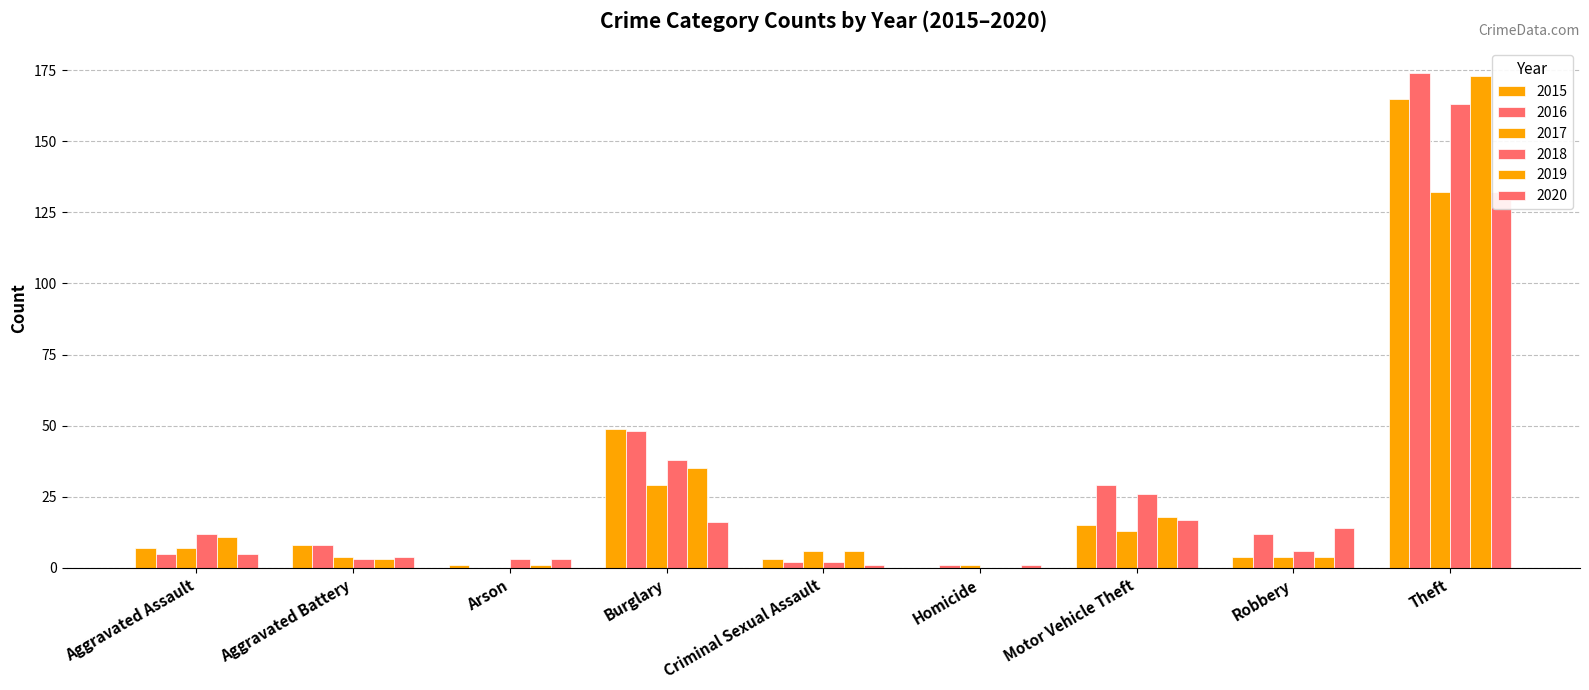

Between Aggravated Battery and Homicide, which series saw the biggest shift?

2015